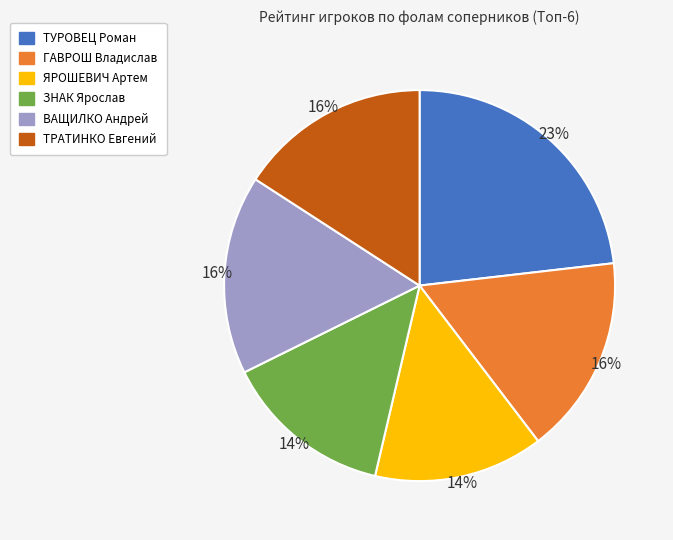

What percentage is the ВАЩИЛКО Андрей slice, to the nearest percent?

16%